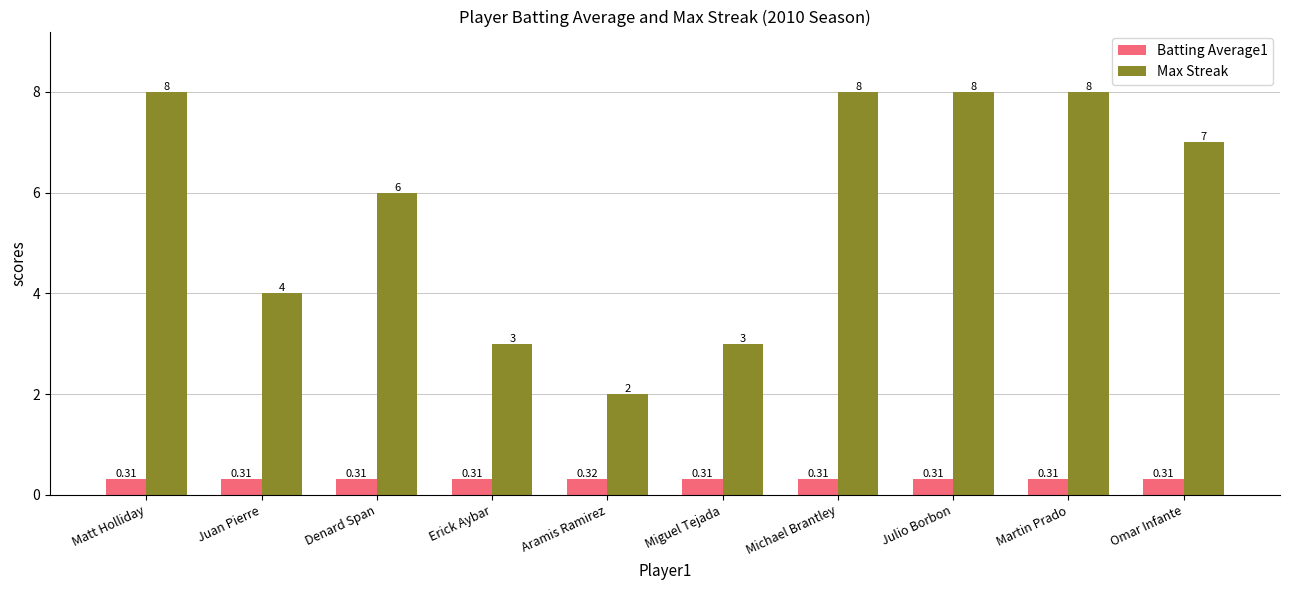

At which label does Batting Average1 reach its peak?

Aramis Ramirez